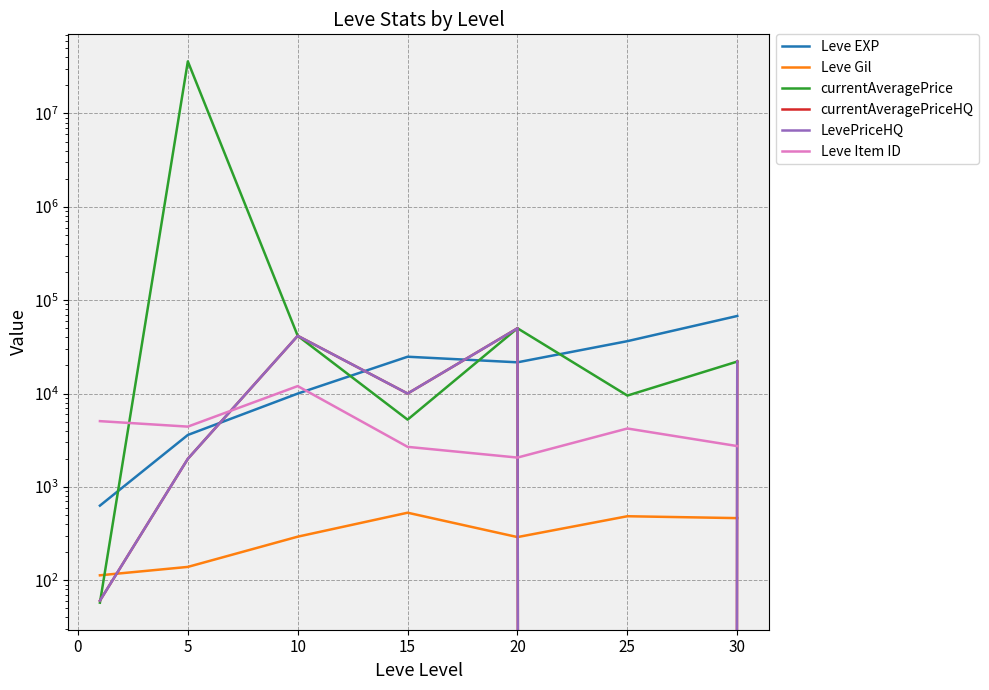

Which series ends up on top after the final intersection of currentAveragePriceHQ and Leve EXP?

Leve EXP